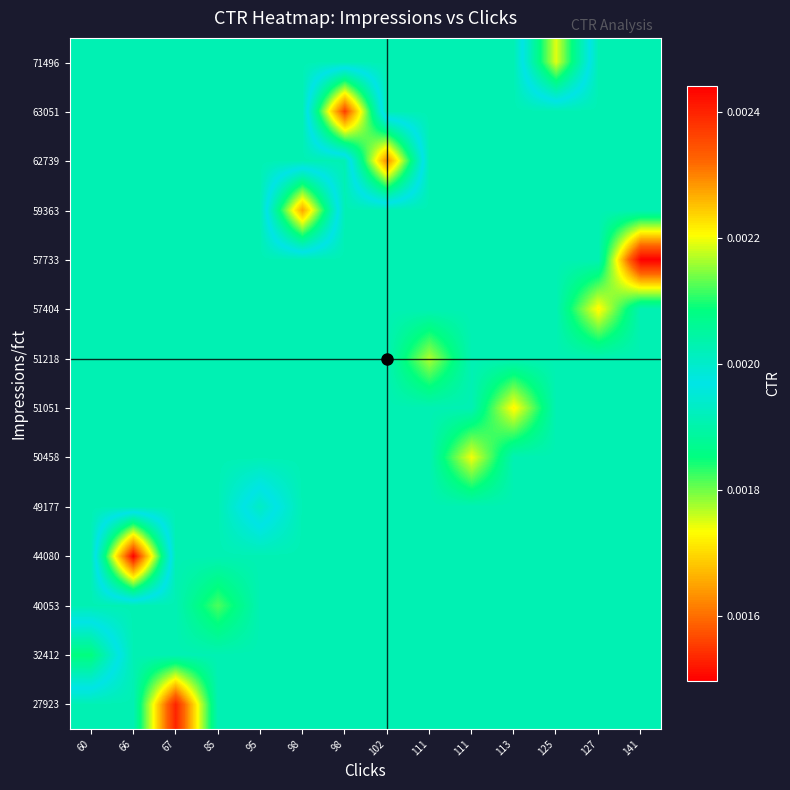

At how many categories does at least one series exceed 0?

14